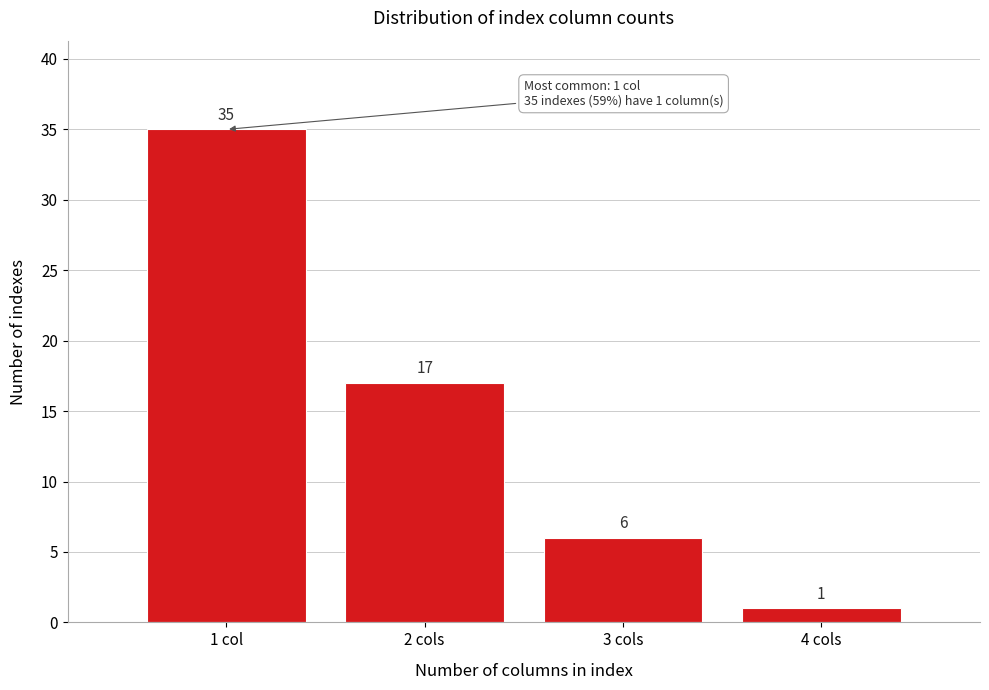

Reading left to right, transcribe all the data shown in this chart.

1 col=35	2 cols=17	3 cols=6	4 cols=1